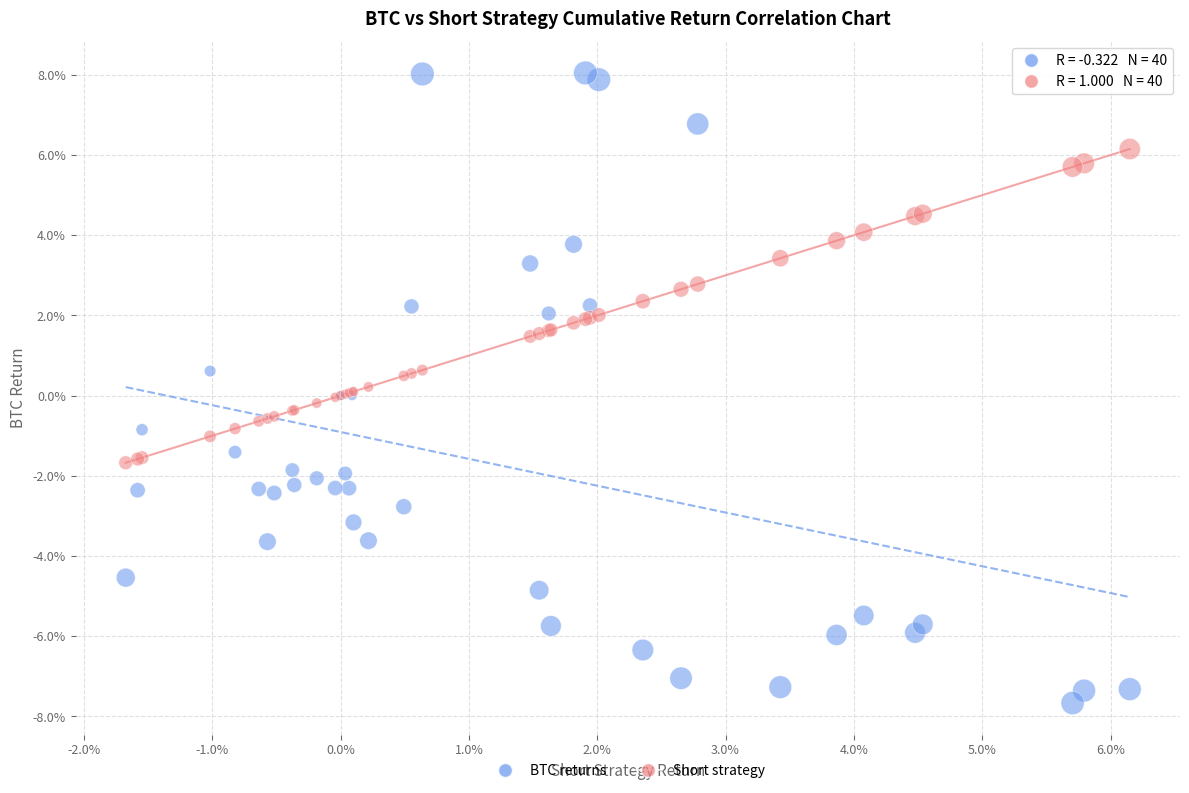

Which series has the largest Y range (max minus min)?

BTC returns